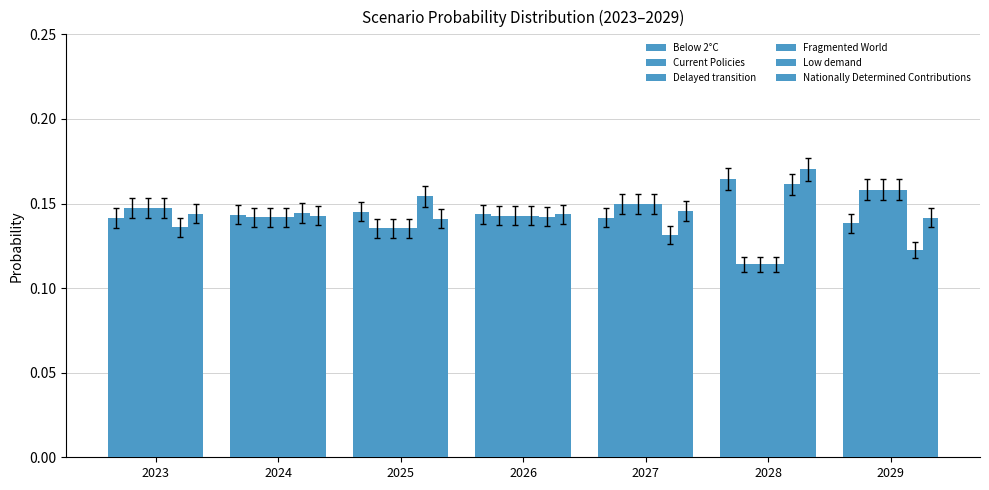

How many bars are there in total?

42